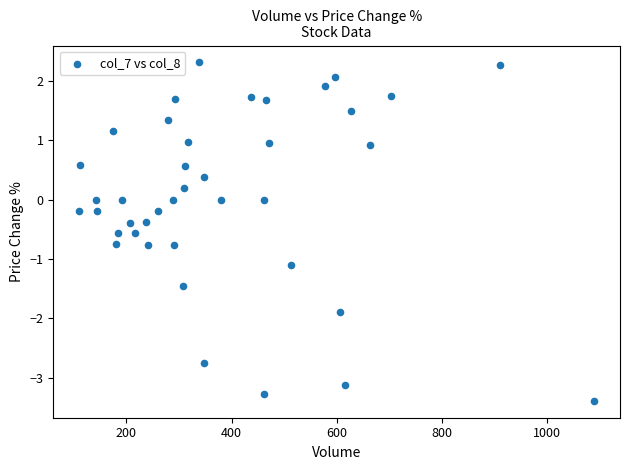

What is the range of X values (max minus min)?

979.2